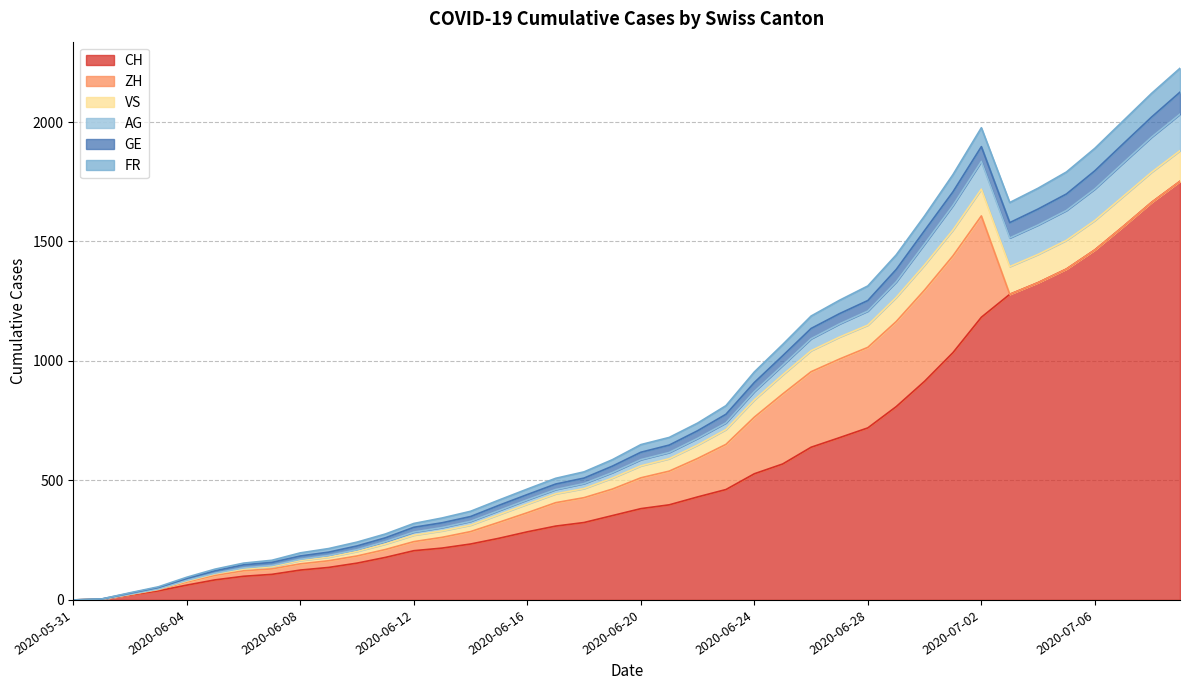

What is the difference between the maximum and minimum values in the CH series?

1752